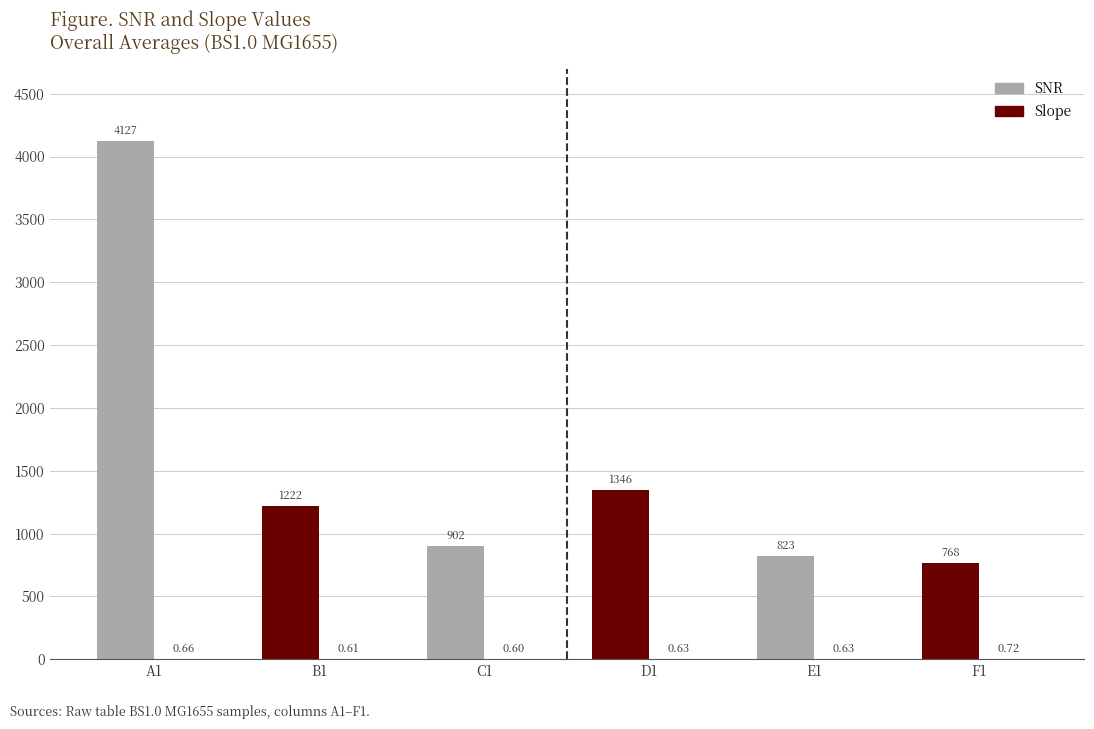

How many groups of bars are there?

6